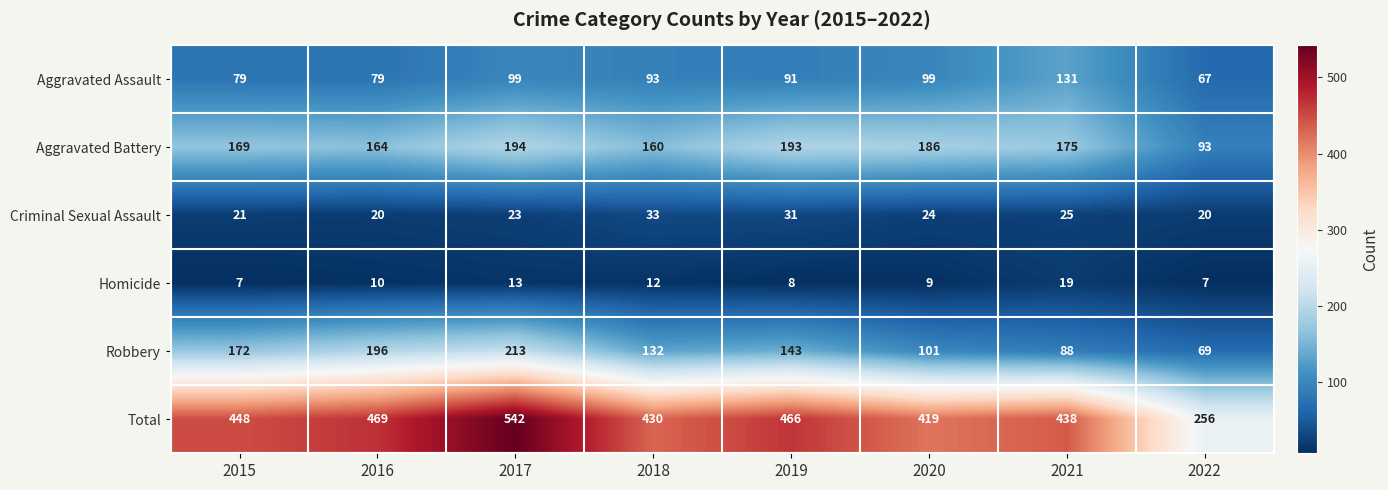

At which category does the chart reach its peak across all series?

2017